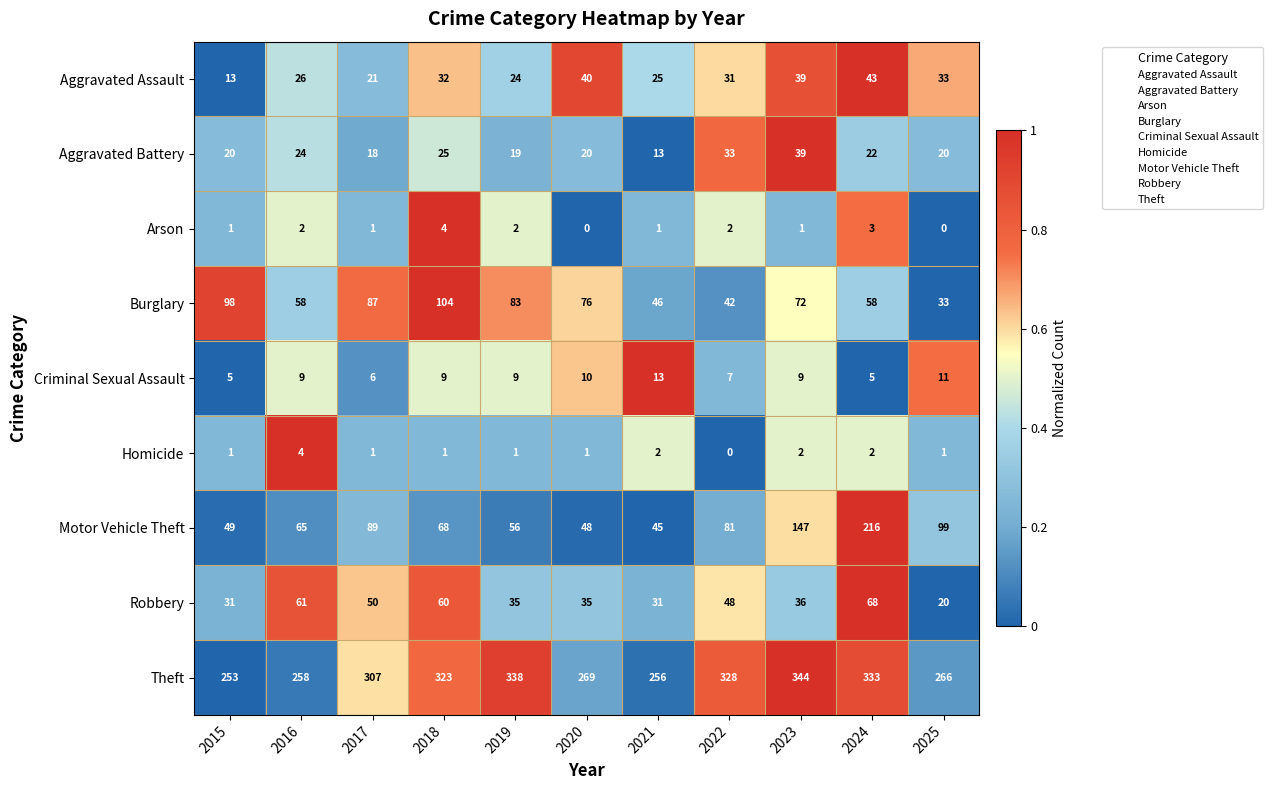

The Homicide series shows 2 at 2019. True or false?

False